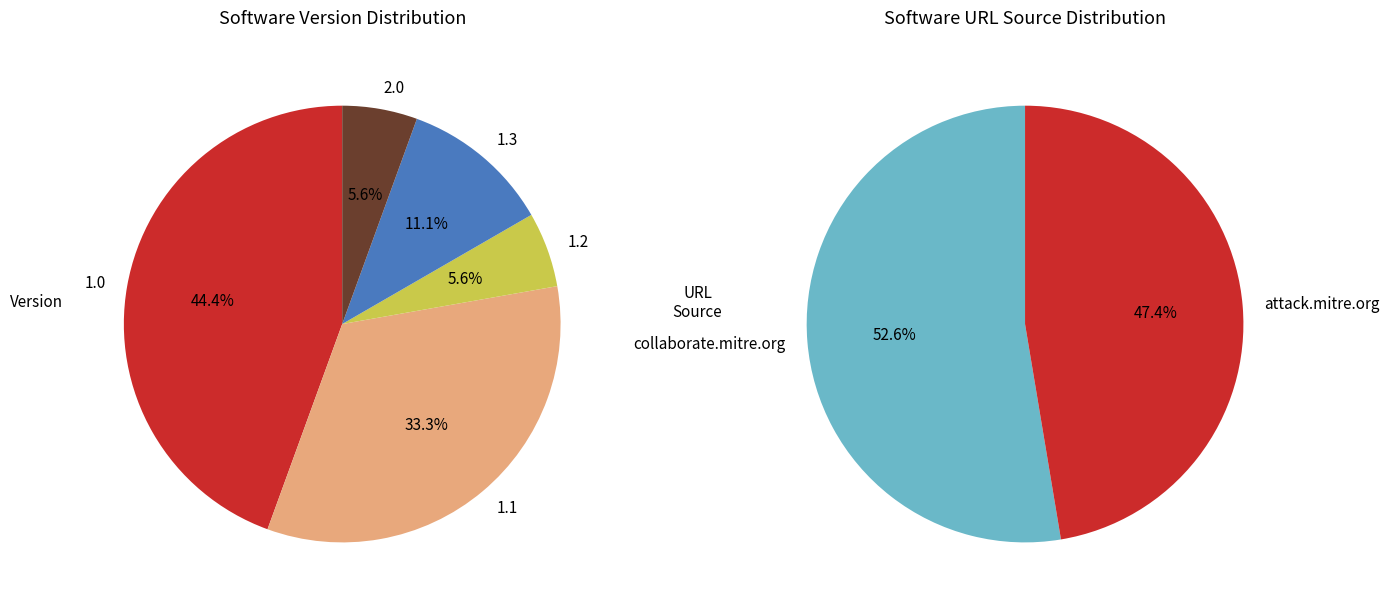

How many slices are in this pie chart?

5